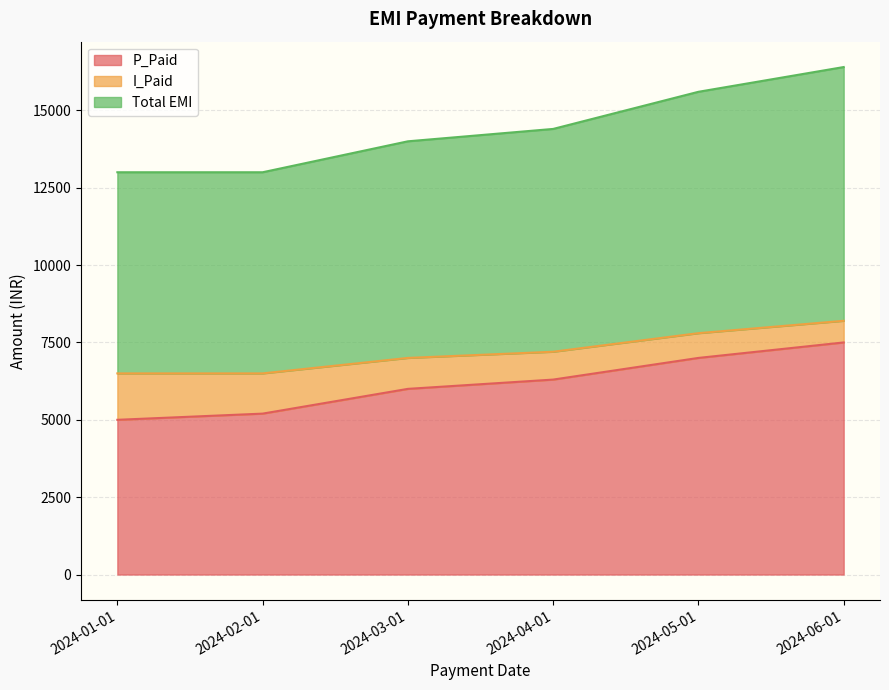

Is the value of P_Paid at 2024-01-01 greater than the value of Total EMI at 2024-03-01?

No